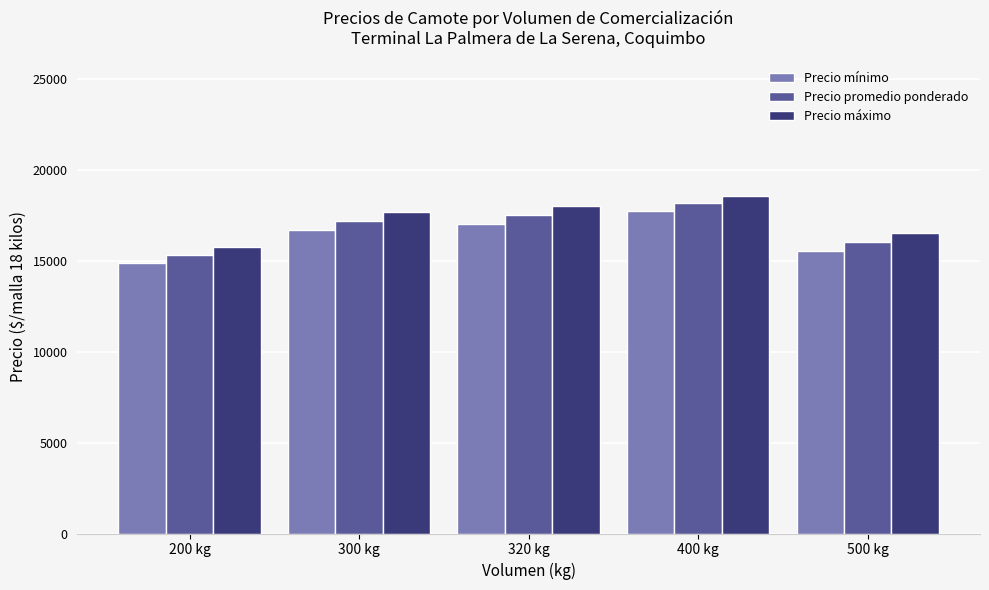

List the series in order of their peak value, lowest first.

Precio mínimo, Precio promedio ponderado, Precio máximo